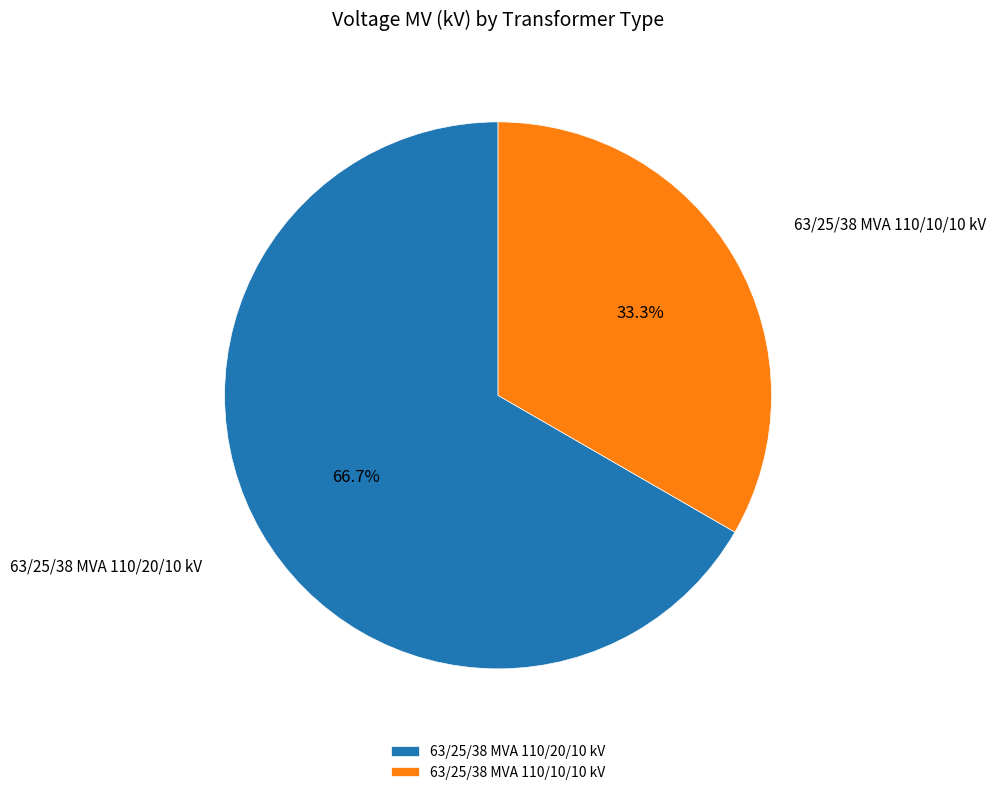

How many slices are in this pie chart?

2